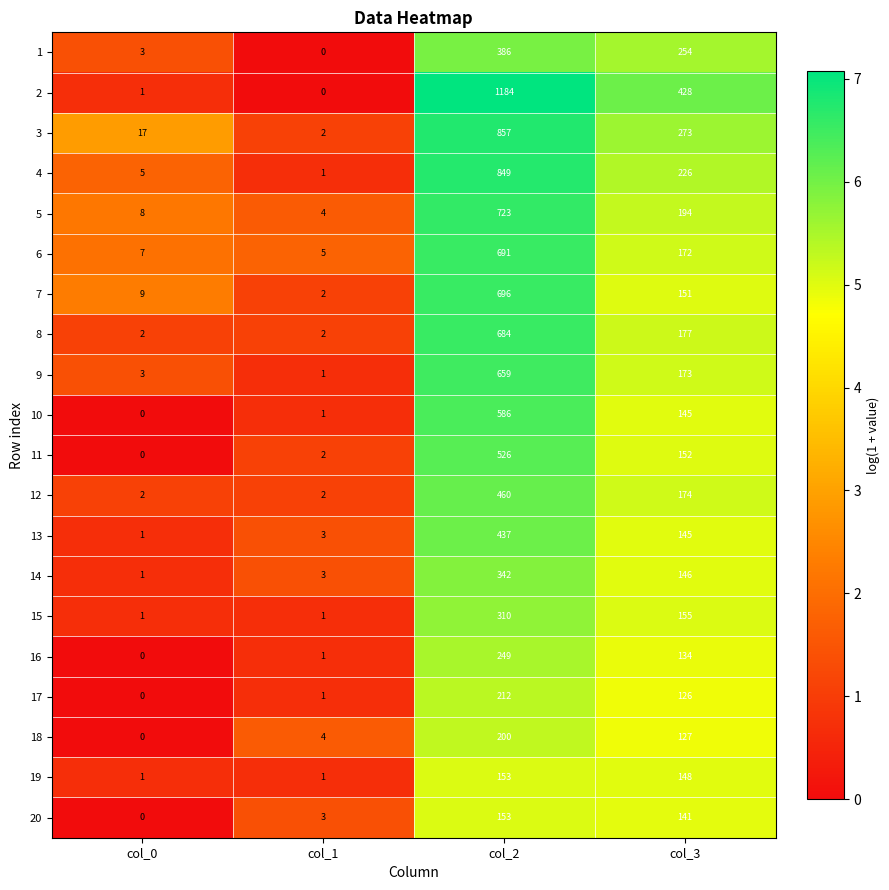

The 16 series shows 326 at col_2. True or false?

False